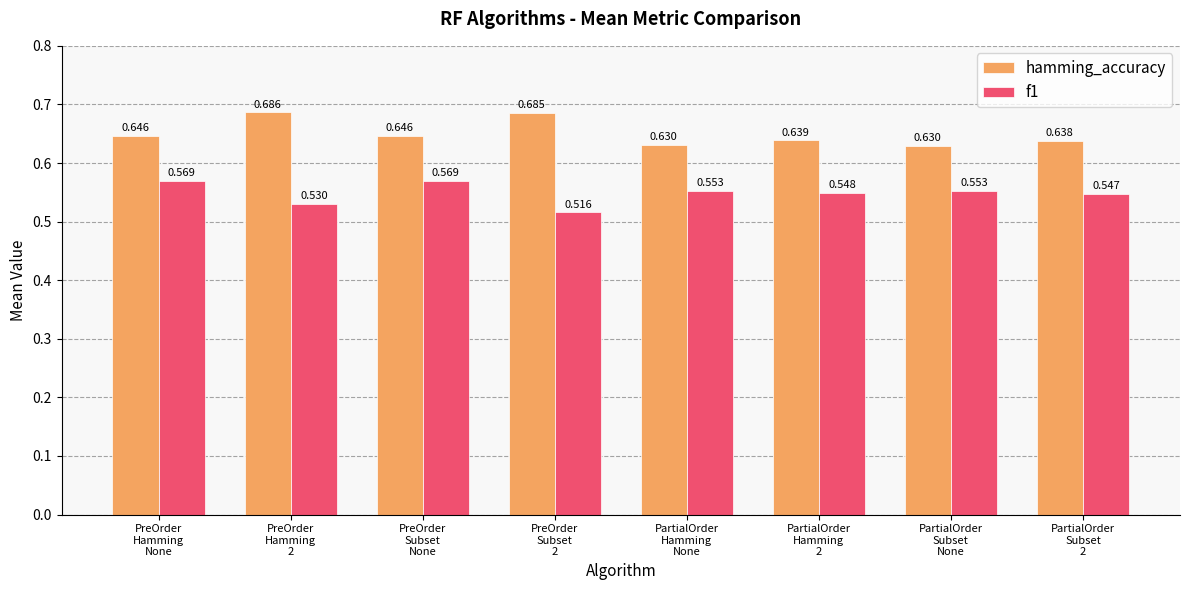

Which series has the largest total across all categories?

hamming_accuracy